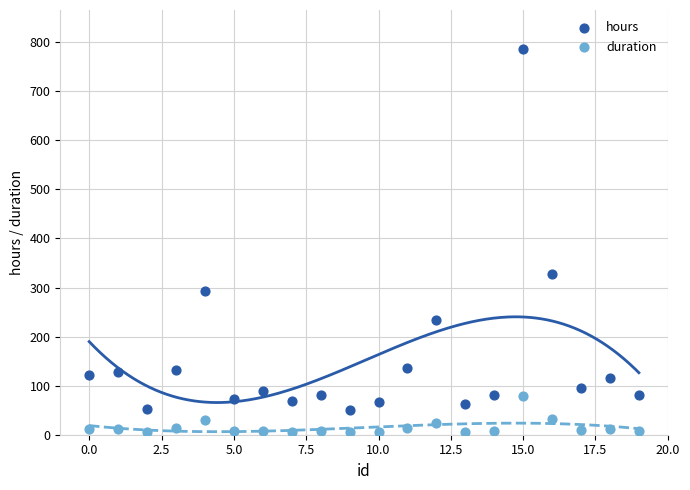

What are all the series names shown in the legend?

hours, duration